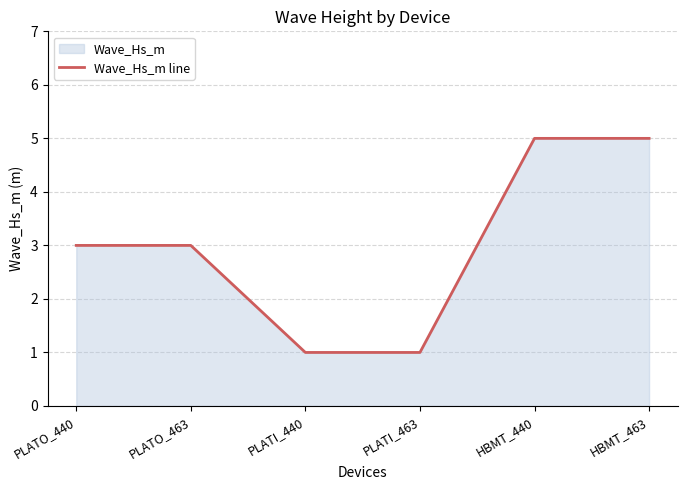

What is the average value?

3